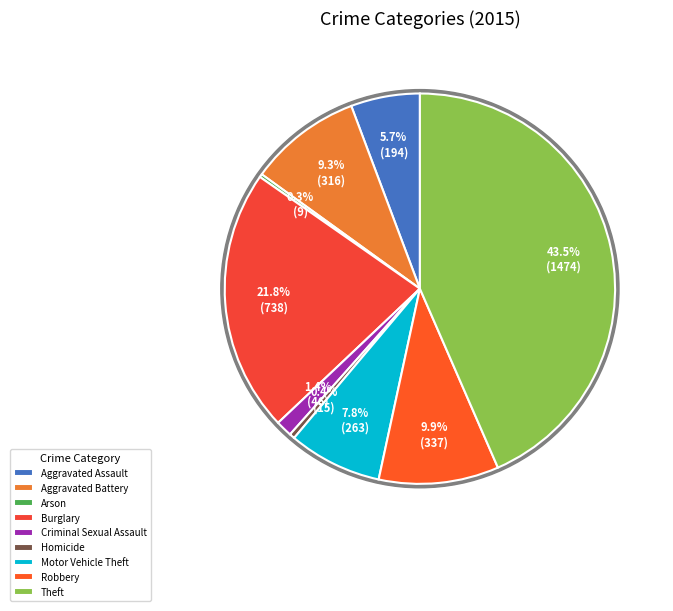

To the nearest percent, what is the average slice percentage?

11%